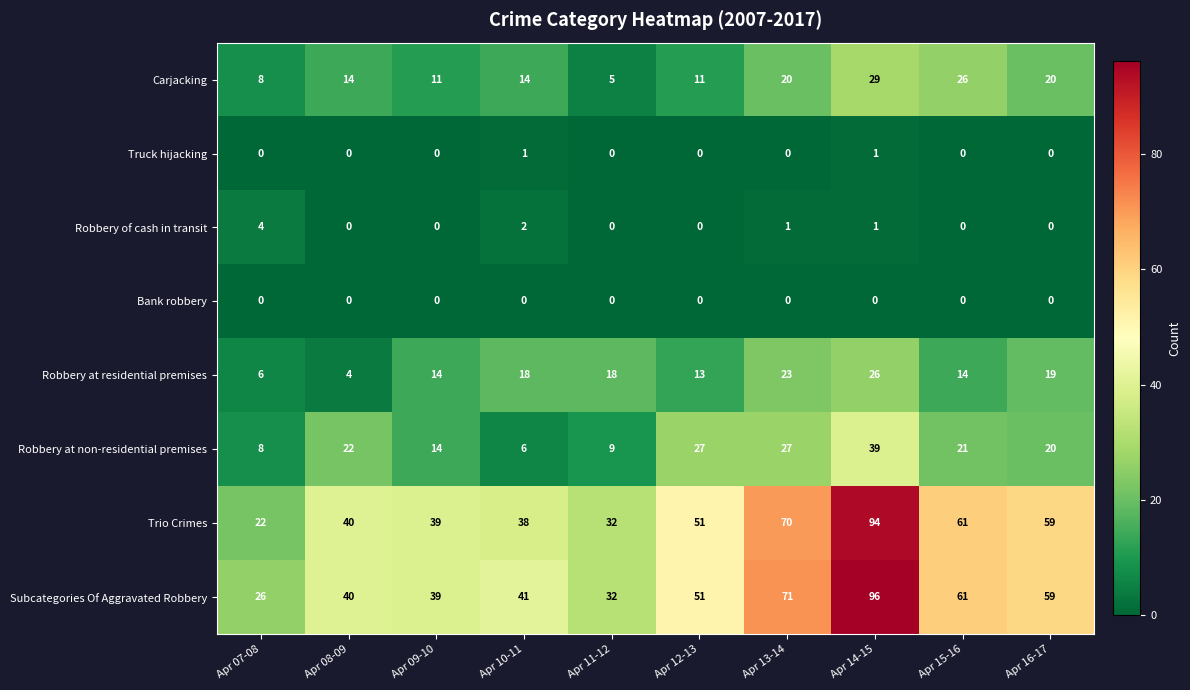

What is the difference between the Robbery at residential premises values at Apr 14-15 and Apr 10-11?

8